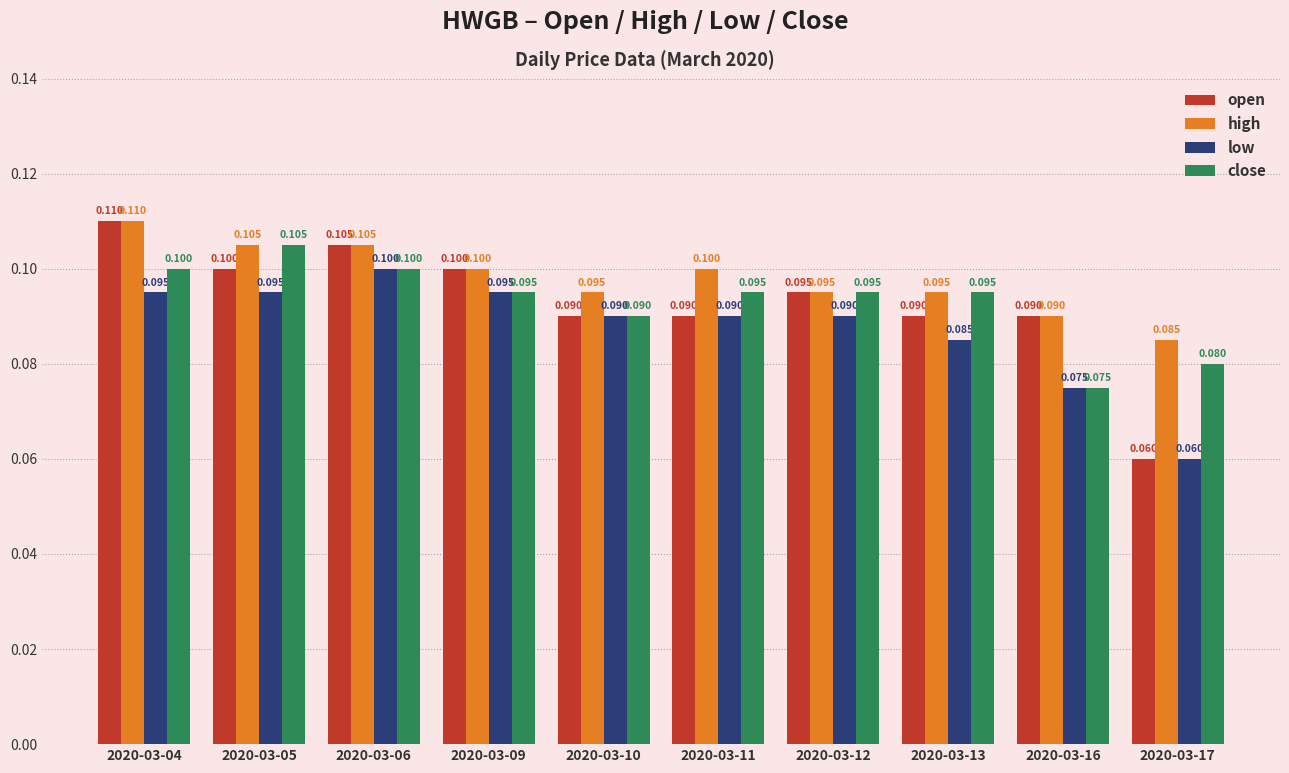

Which category has the highest value across all series?

2020-03-04